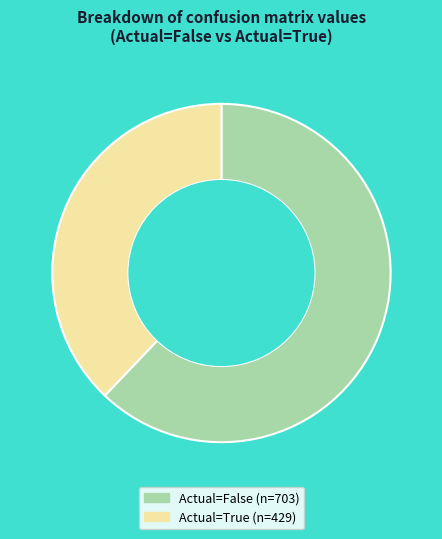

Is there a majority slice in this chart?

Yes